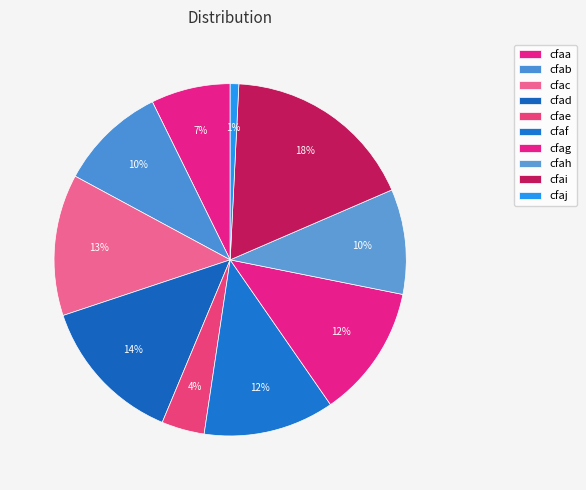

To the nearest percent, what percentage of the pie is cfaf?

12%